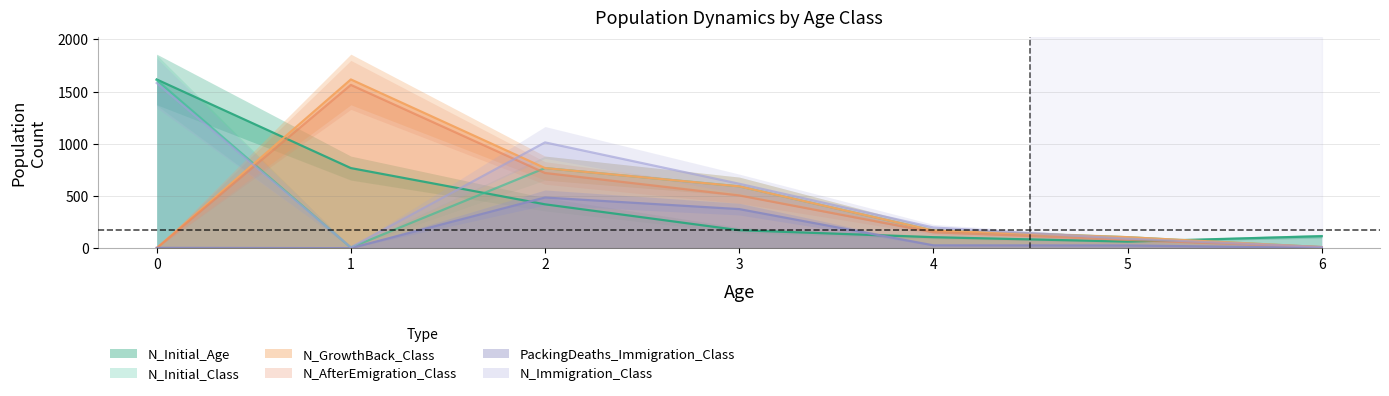

Reading right to left, what are all the values shown in this chart?

N_Initial_Age: 6=115	5=63	4=105	3=172	2=420	1=767	0=1616
N_Initial_Class: 6=10	5=105	4=168	3=592	2=767	1=6	0=1610
N_GrowthBack_Class: 6=10	5=105	4=168	3=592	2=767	1=1616	0=0
N_AfterEmigration_Class: 6=10	5=79	4=153	3=505	2=720	1=1564	0=0
PackingDeaths_Immigration_Class: 6=2	5=26	4=27	3=374	2=485	1=0	0=3
N_Immigration_Class: 6=11	5=91	4=198	3=617	2=1013	1=8	0=1582